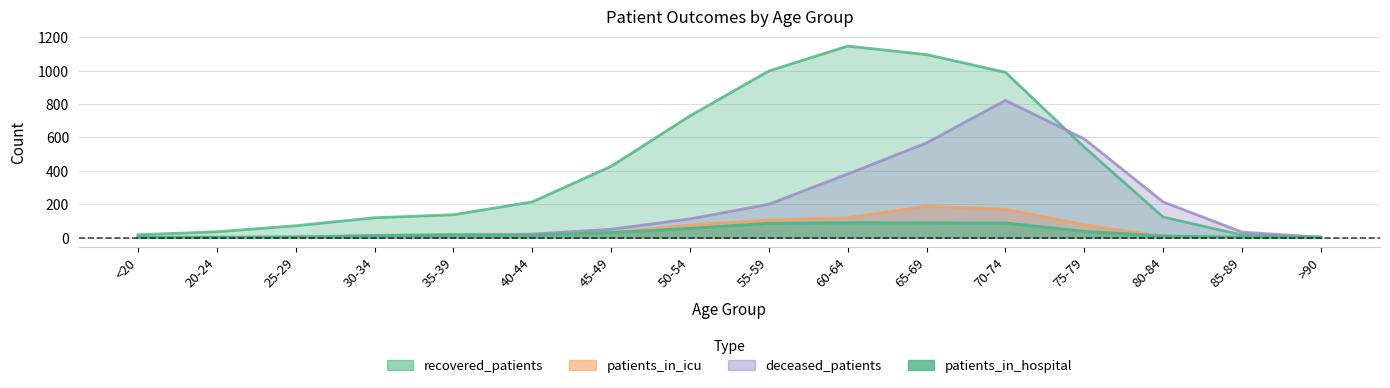

Reading left to right, extract all data points from this chart.

recovered_patients: 17	35	71	119	137	214	427	729	998	1147	1096	990	542	123	16	4
patients_in_icu: 1	3	2	11	15	17	30	75	106	119	189	170	78	6	0	0
deceased_patients: 2	0	4	4	13	21	50	112	200	381	567	822	591	214	33	2
patients_in_hospital: 1	2	3	12	17	13	30	55	85	89	88	87	37	9	2	0